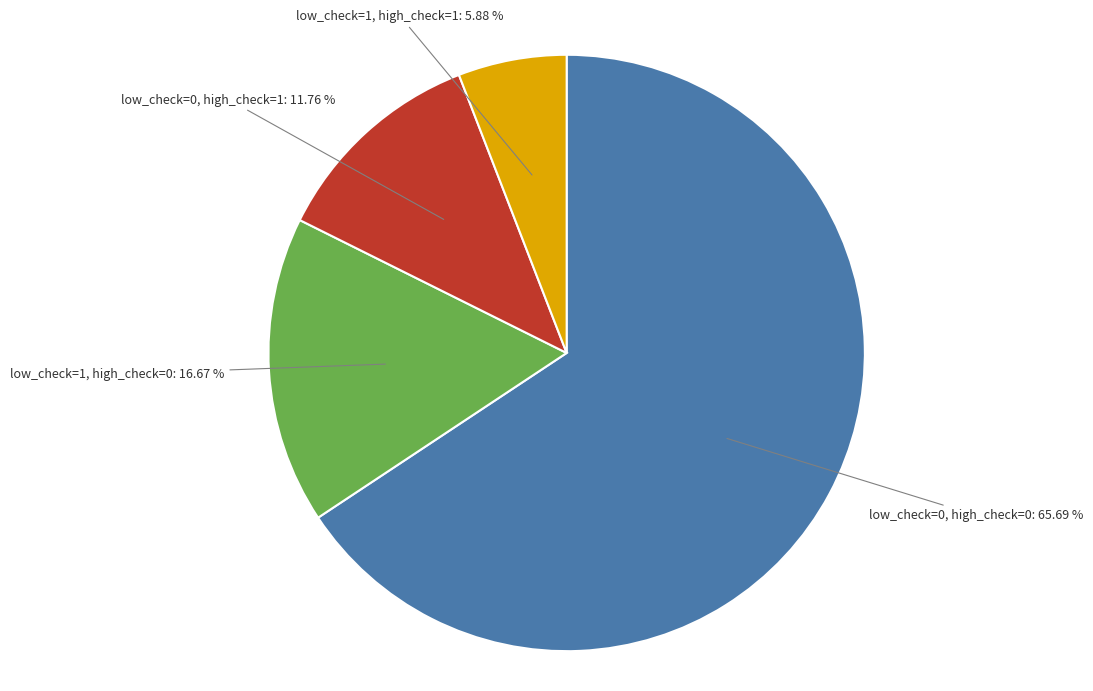

Does any single category account for the majority?

Yes